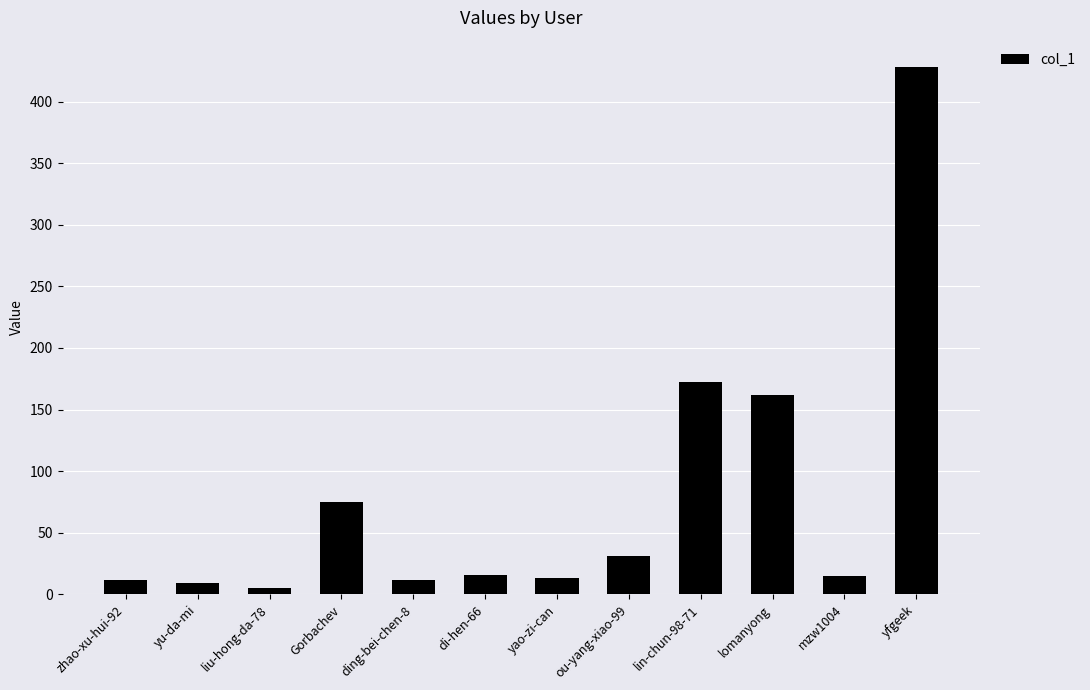

How many data points are less than 16?

6